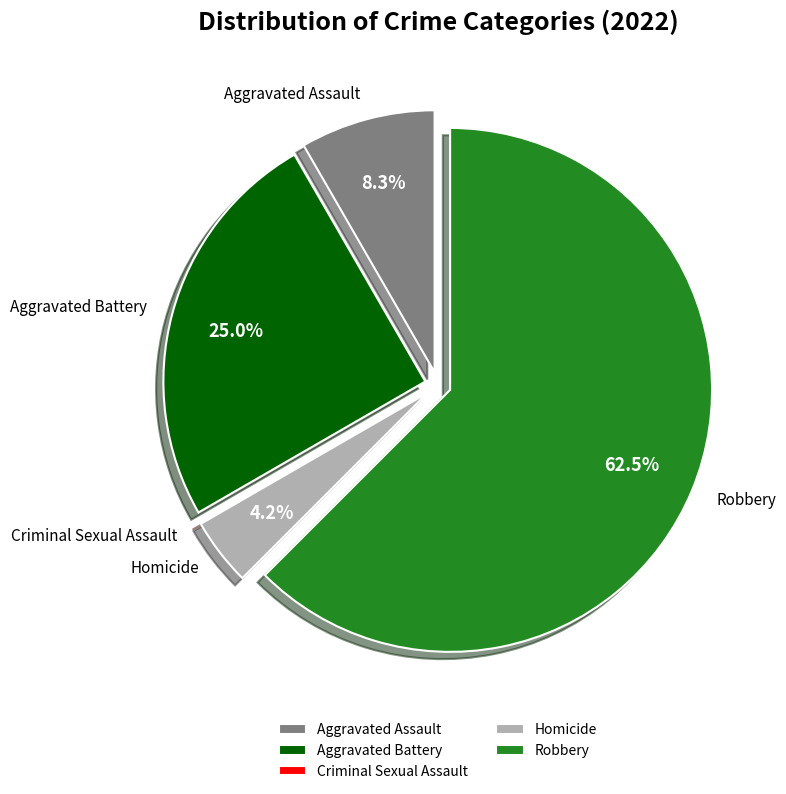

What is the largest slice in the pie chart?

Robbery